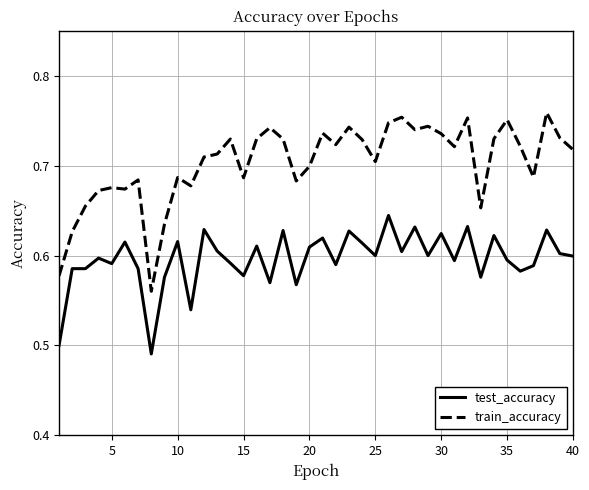

True or false: train_accuracy and test_accuracy intersect in this chart.

False